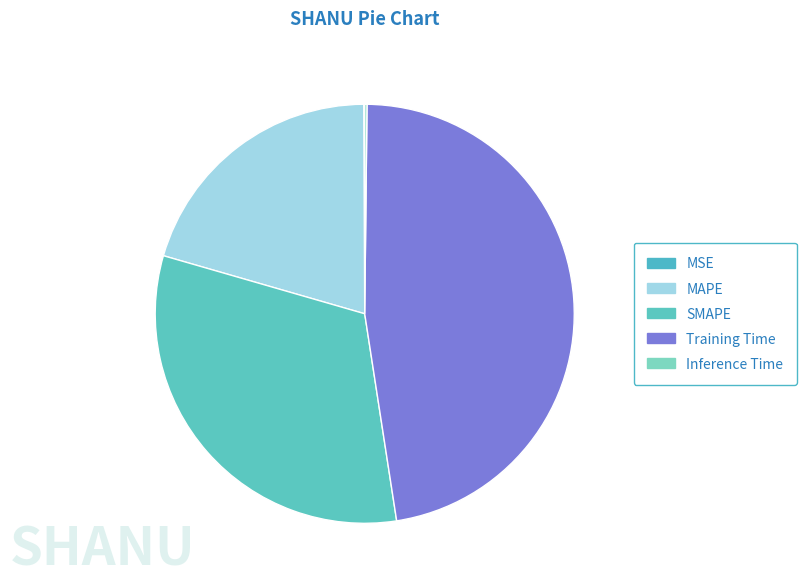

Which slice is the smallest?

MSE